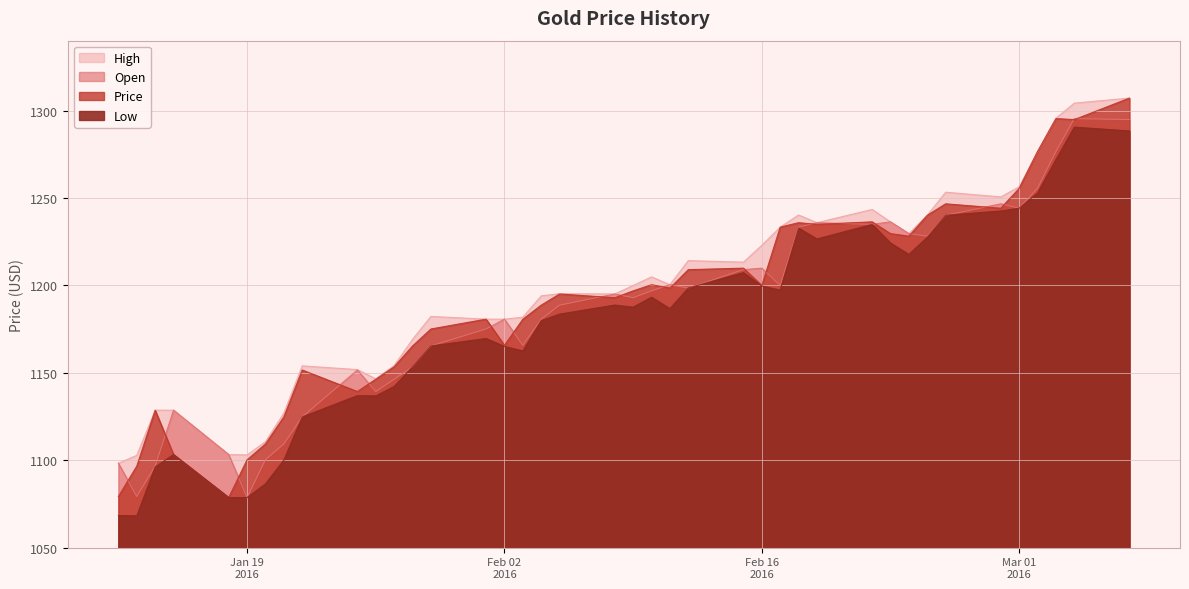

What is the smallest value displayed?

1068.3